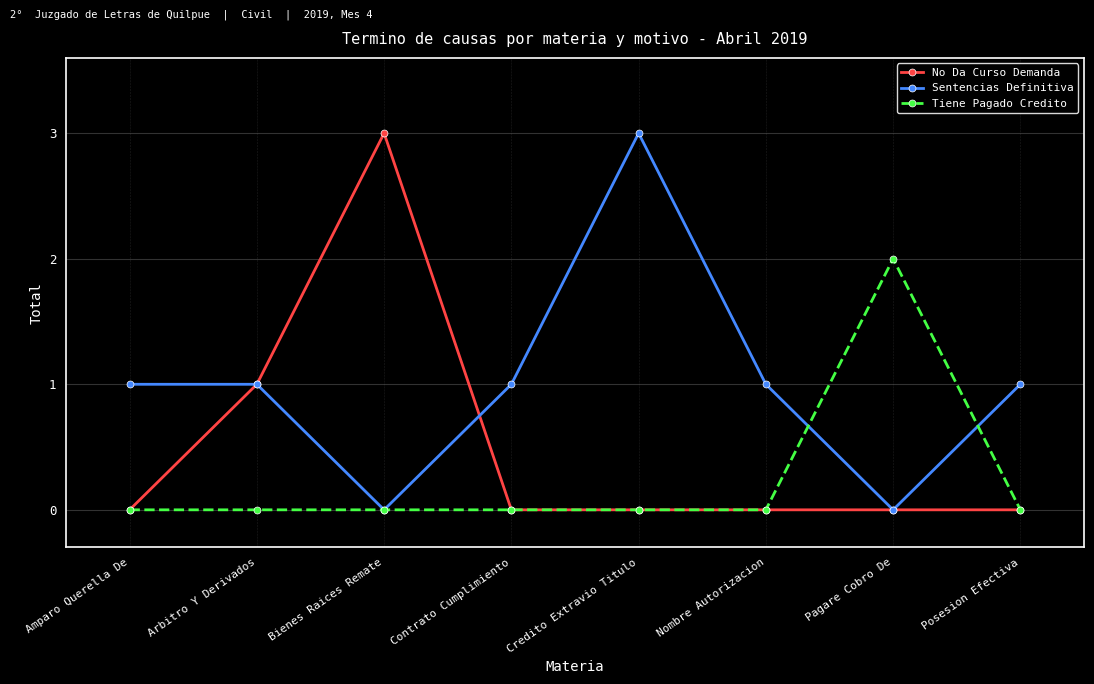

Reading left to right, list all the values displayed in this chart.

No Da Curso Demanda: Amparo Querella De=0	Arbitro Y Derivados=1	Bienes Raices Remate=3	Contrato Cumplimiento=0	Credito Extravio Titulo=0	Nombre Autorizacion=0	Pagare Cobro De=0	Posesion Efectiva=0
Sentencias Definitiva: Amparo Querella De=1	Arbitro Y Derivados=1	Bienes Raices Remate=0	Contrato Cumplimiento=1	Credito Extravio Titulo=3	Nombre Autorizacion=1	Pagare Cobro De=0	Posesion Efectiva=1
Tiene Pagado Credito: Amparo Querella De=0	Arbitro Y Derivados=0	Bienes Raices Remate=0	Contrato Cumplimiento=0	Credito Extravio Titulo=0	Nombre Autorizacion=0	Pagare Cobro De=2	Posesion Efectiva=0